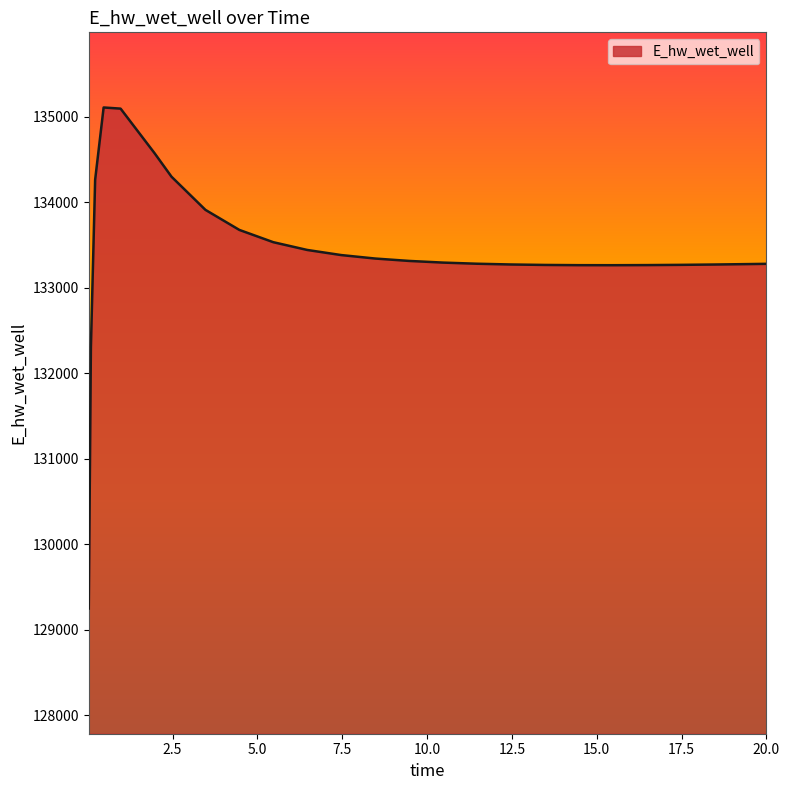

Does the chart display data point markers on the line(s)?

No